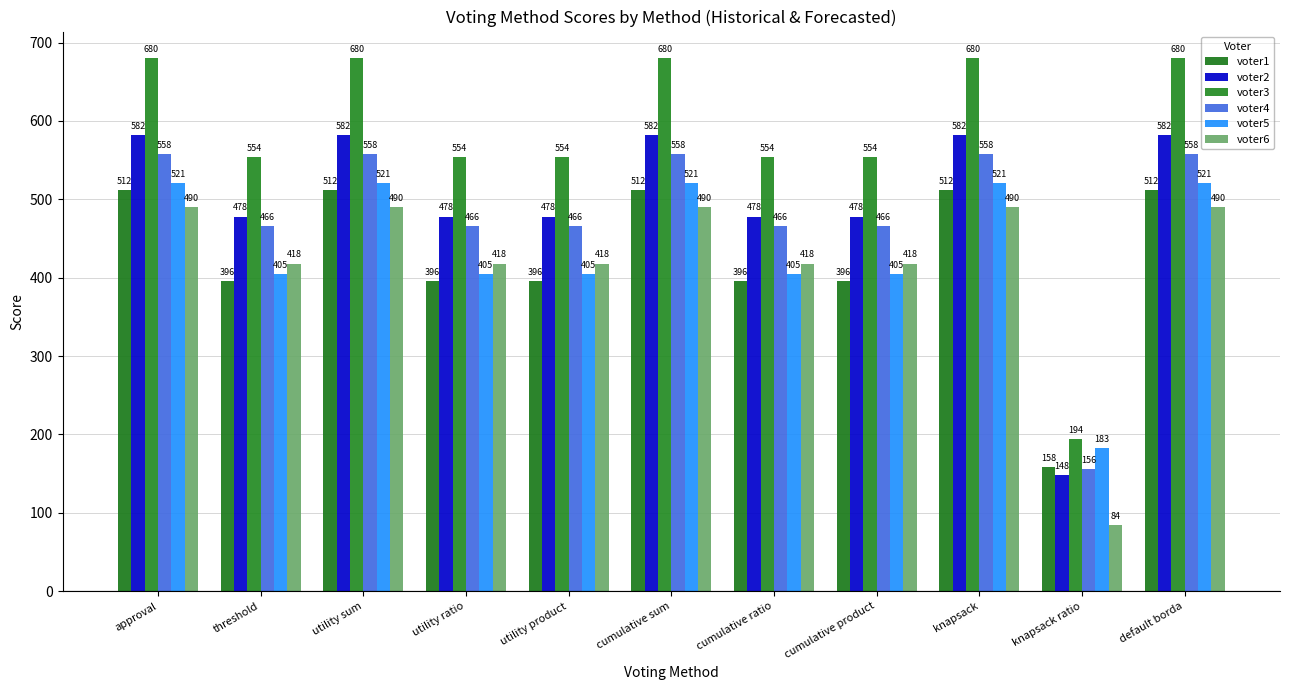

Where does the voter2 series first go above 478?

approval